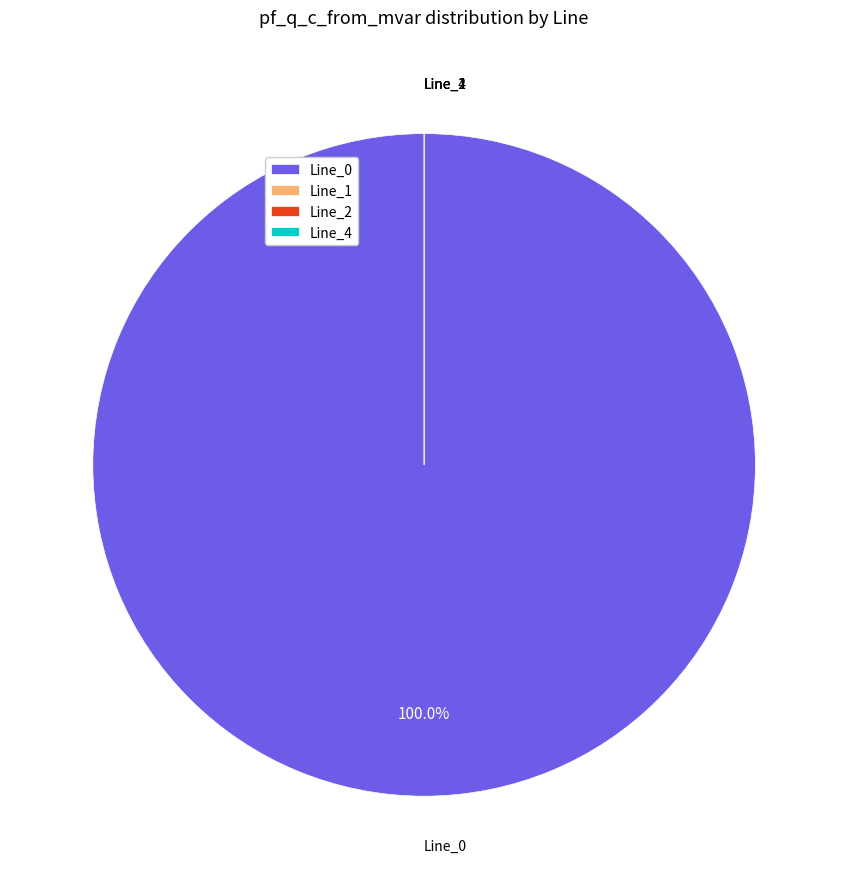

Which category has the biggest portion of the pie?

Line_0